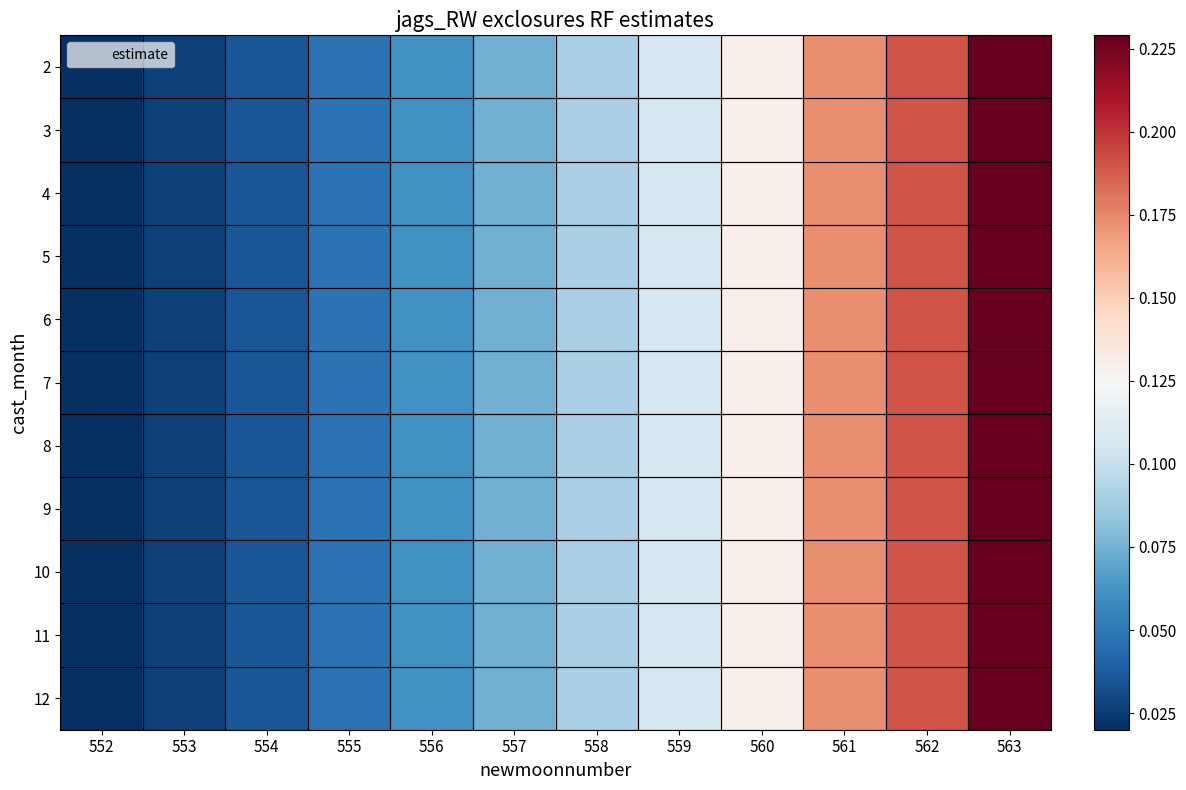

What is the maximum value shown in the chart?

0.2